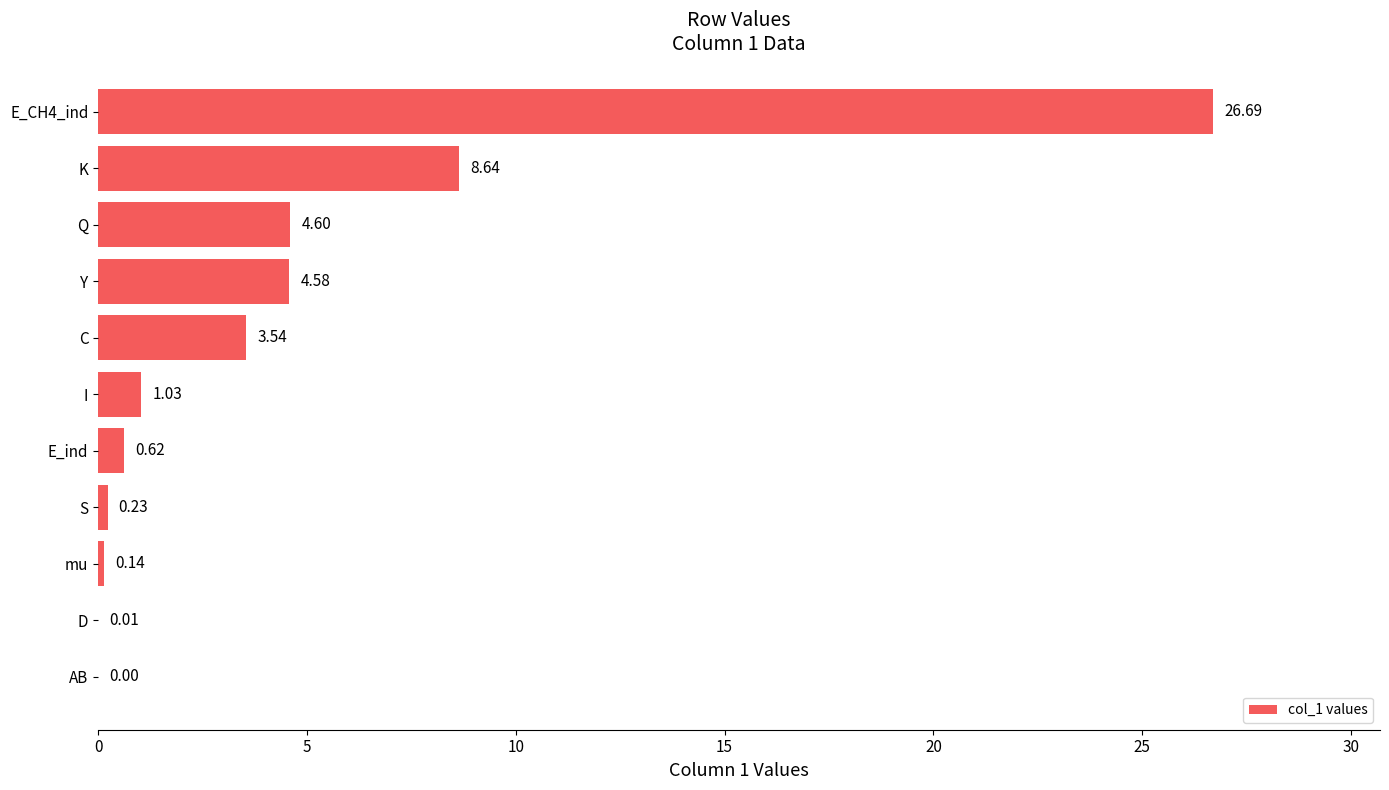

How many series are shown in this chart?

1